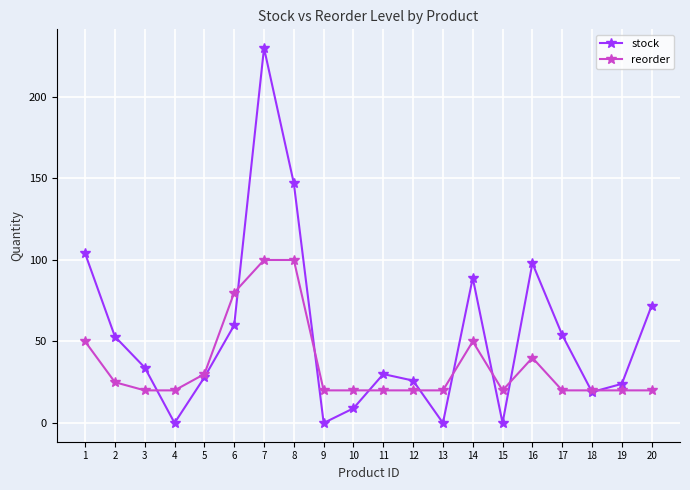

True or false: stock and reorder intersect in this chart.

True